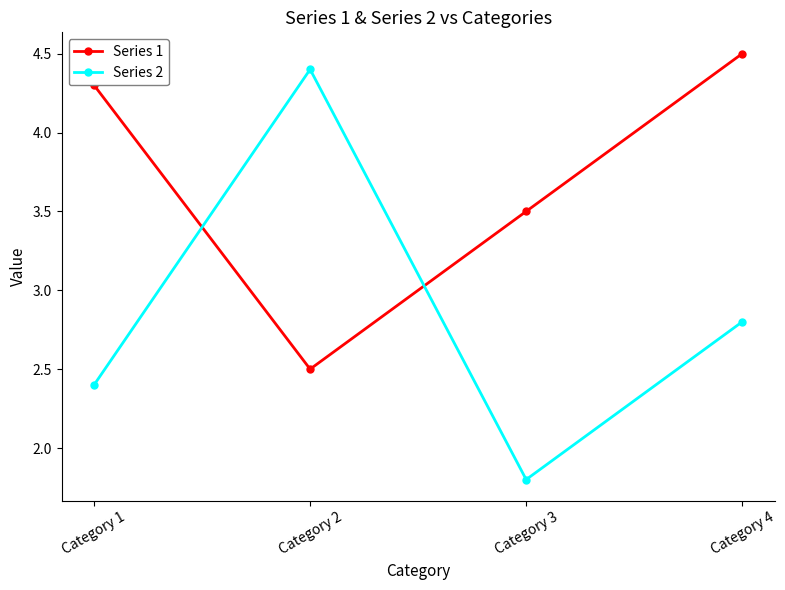

Reading right to left, transcribe all the data shown in this chart.

Series 1: 4.5	3.5	2.5	4.3
Series 2: 2.8	1.8	4.4	2.4